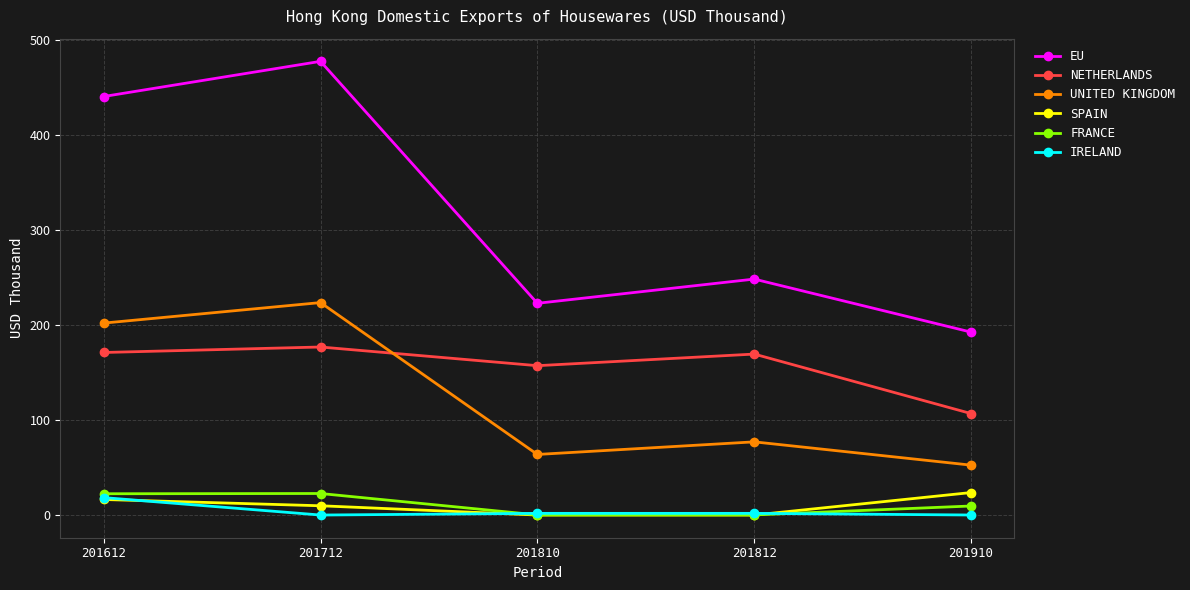

True or false: EU and UNITED KINGDOM cross at least once.

False